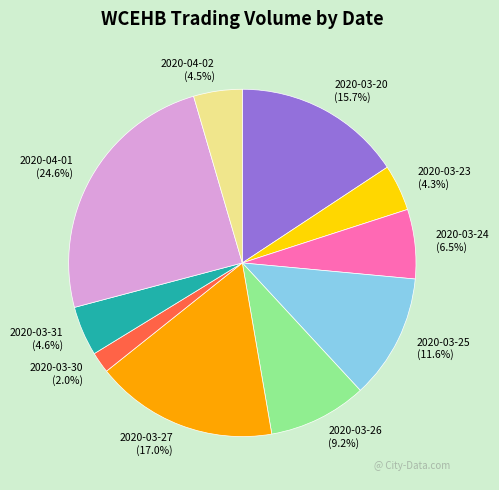

Which category has the biggest portion of the pie?

2020-04-01